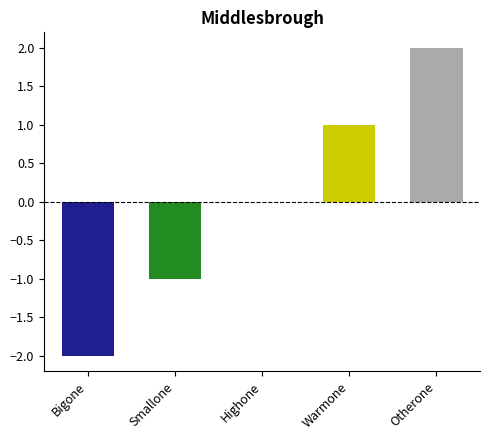

How many distinct data groups are displayed?

1